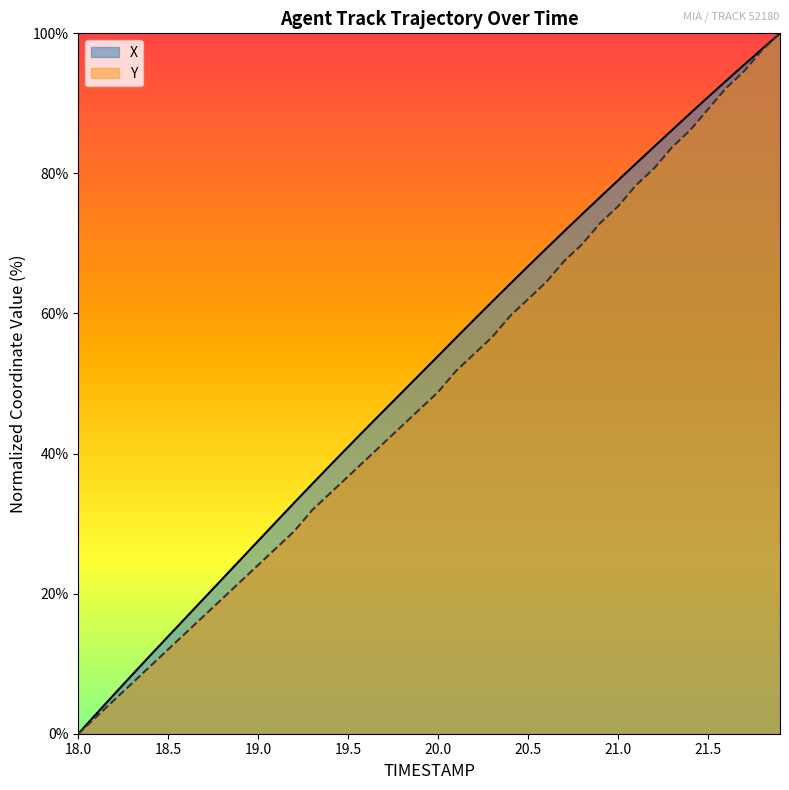

True or false: Y and X cross at least once.

False